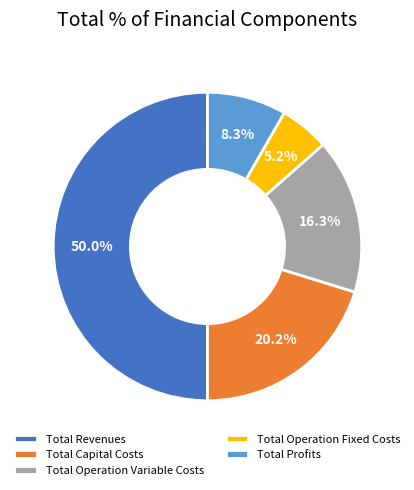

What percentage is NOT represented by Total Capital Costs?

79.8%